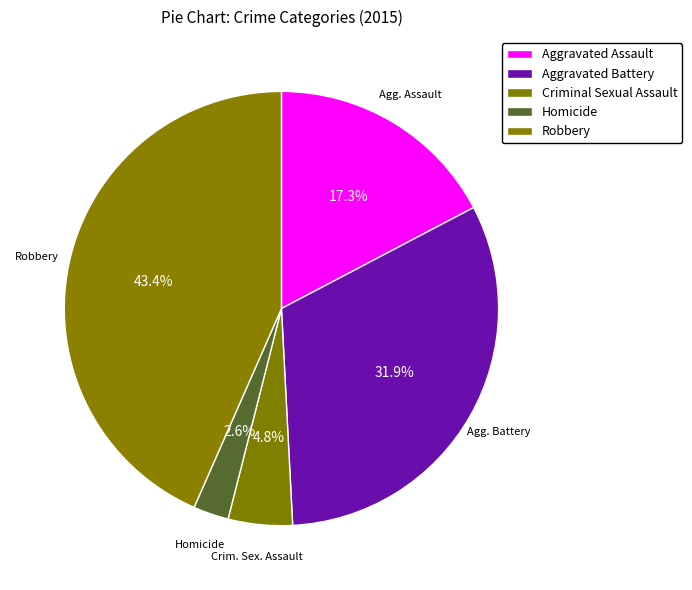

Count the number of slices in the pie.

5